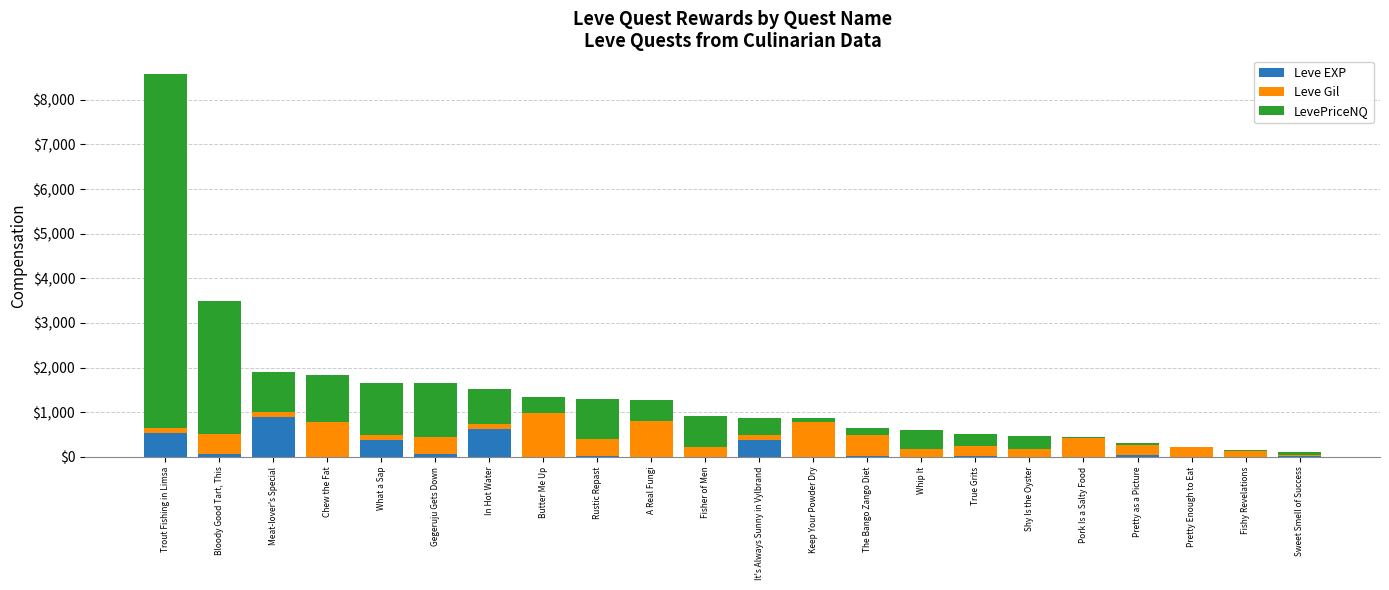

At which category is the sum across all series the highest?

Trout Fishing in Limsa